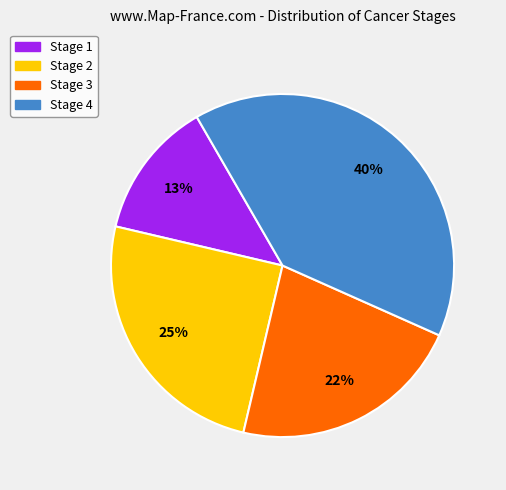

To the nearest percent, what portion does Stage 1 represent?

13%